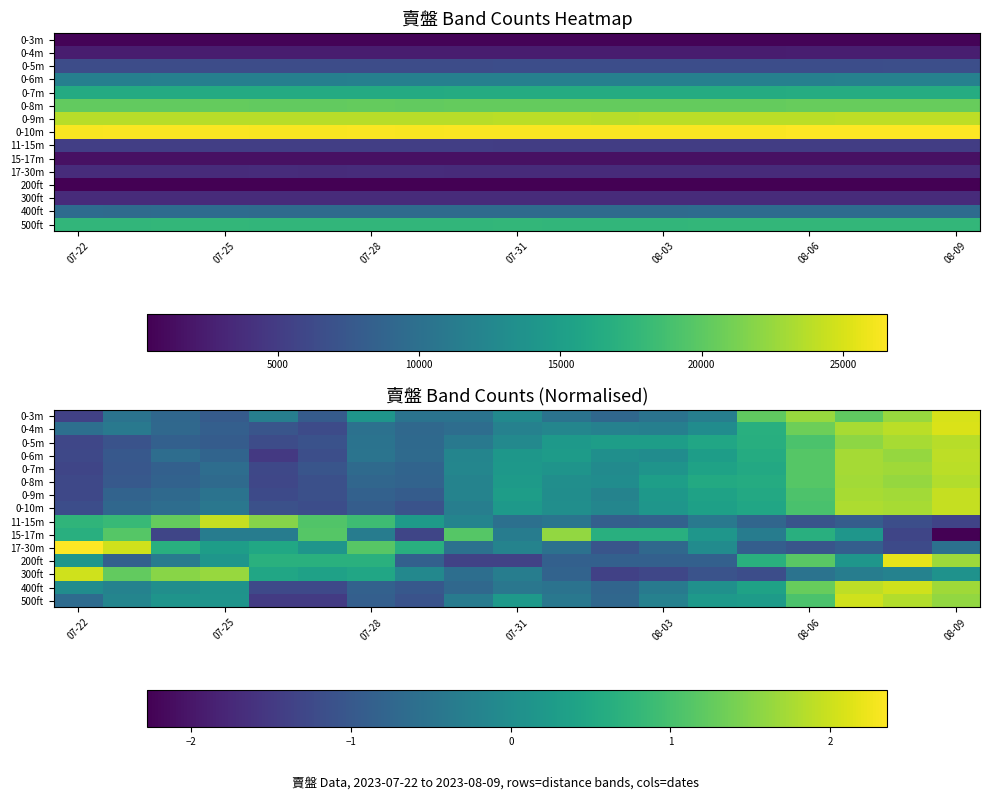

True or false: 15-17m has a value of -0.1 at 07-28.

False